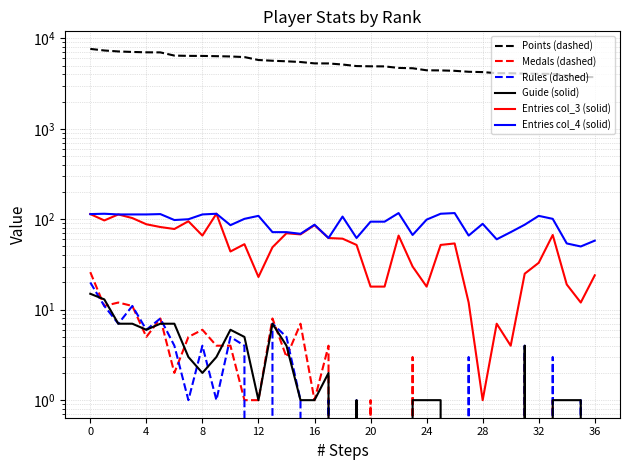

Does the chart have visible grid lines?

Yes